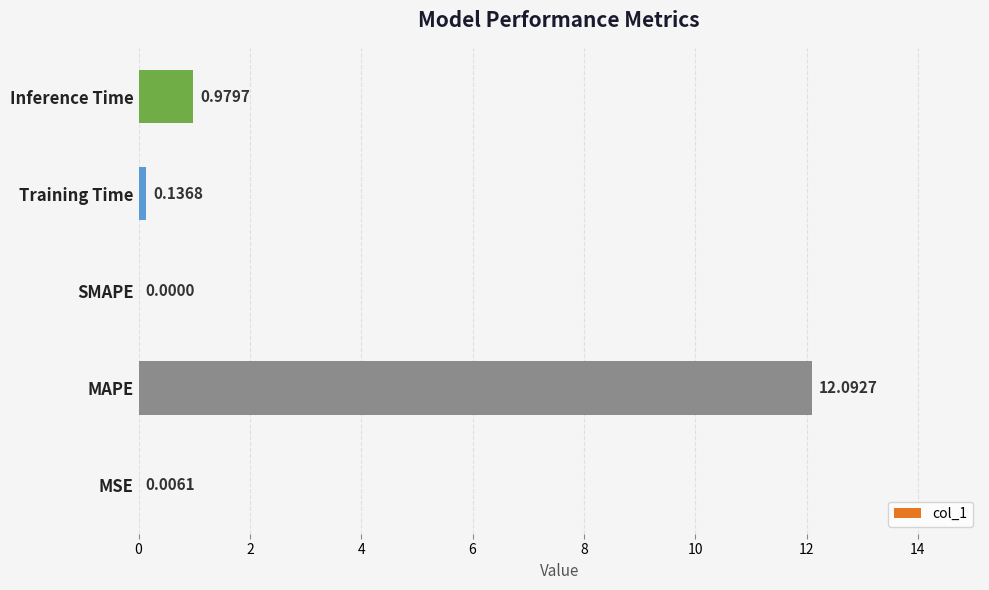

What is the sum of the values at MAPE and Training Time?

12.2